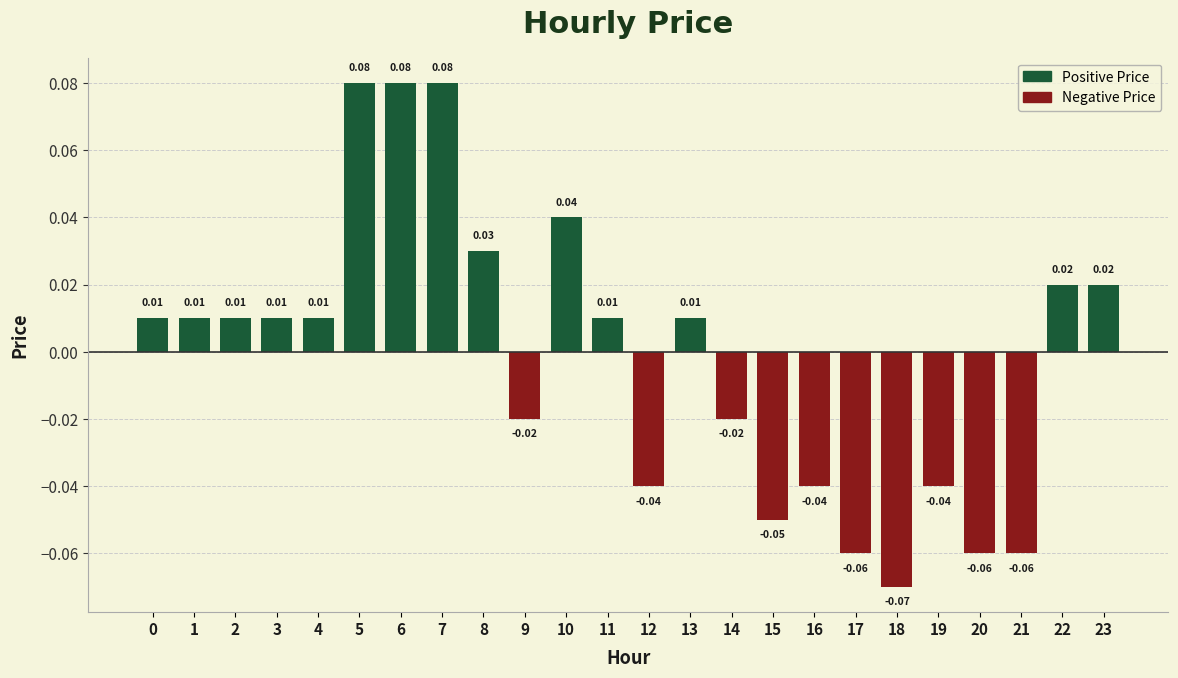

Which has a higher value, 13 or 20?

13